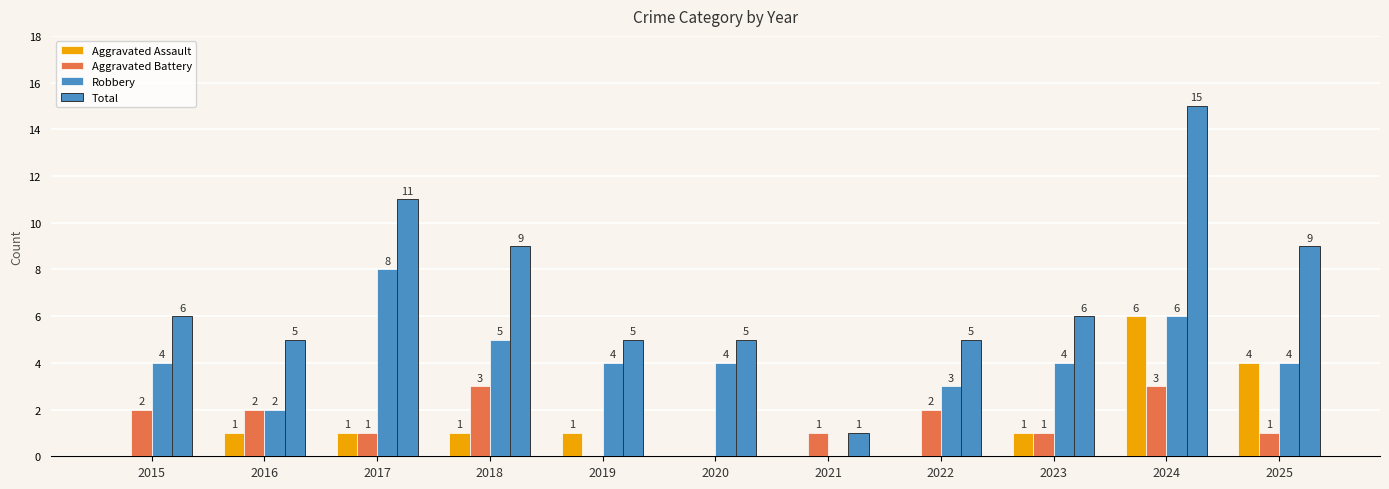

Which series has the largest range (max minus min)?

Total